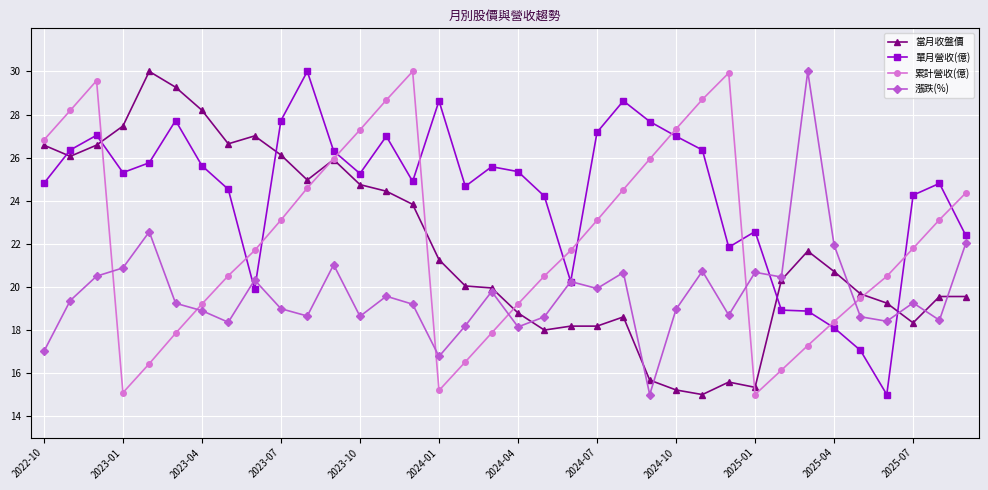

True or false: 單月營收(億) and 累計營收(億) intersect in this chart.

True